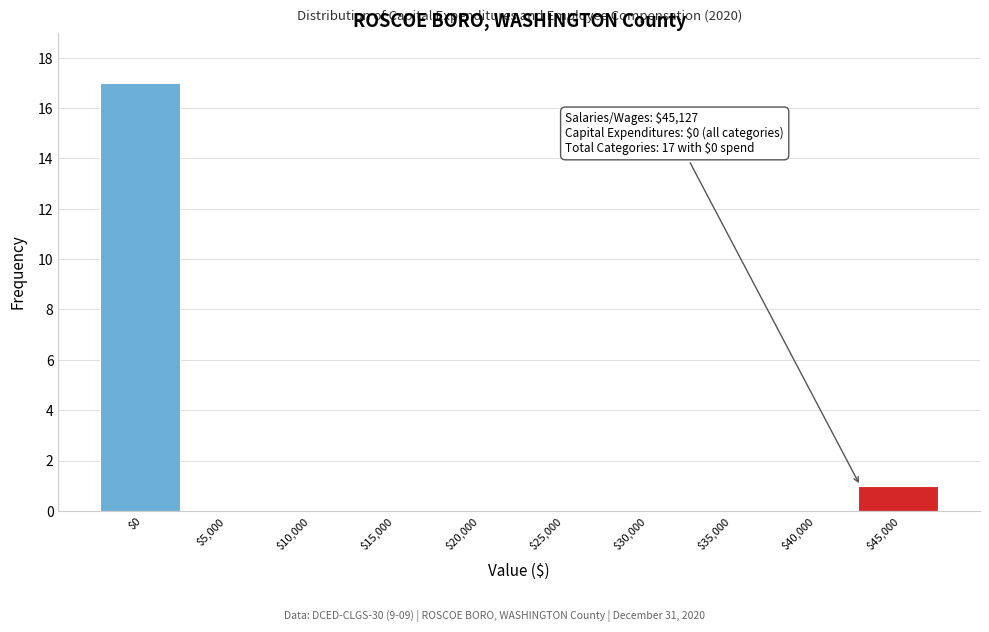

What is the sum of all values?

18